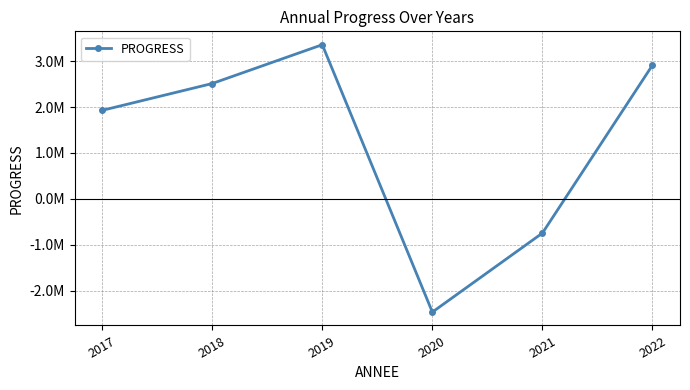

How many points are higher than both their immediate neighbors (excluding endpoints)?

1